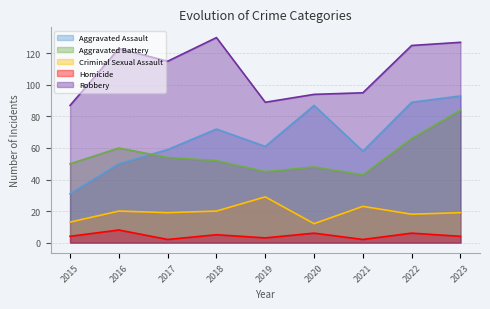

What is the value of the Robbery point at the 9th from the left?

127